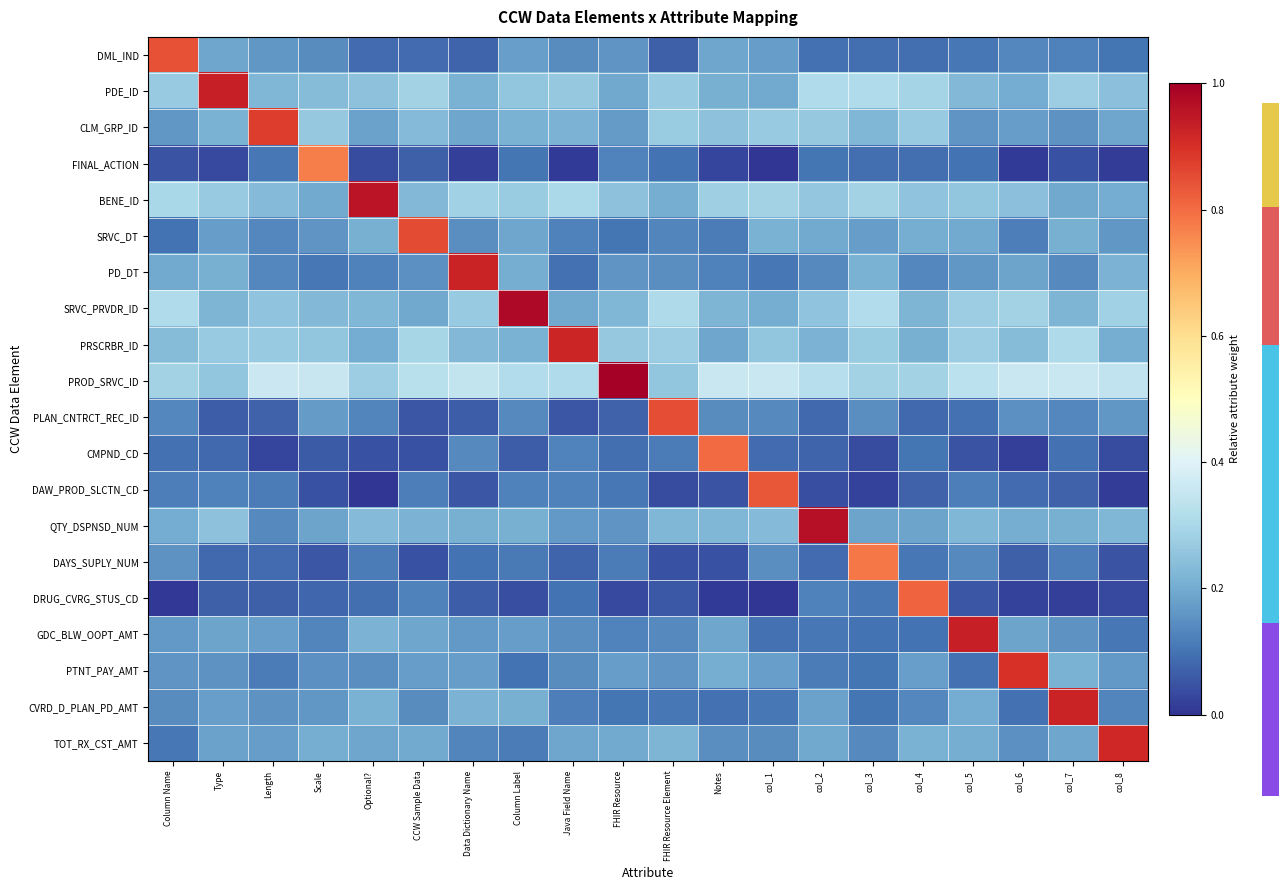

What is the spread (max minus min) of values at FHIR Resource Element?

0.8